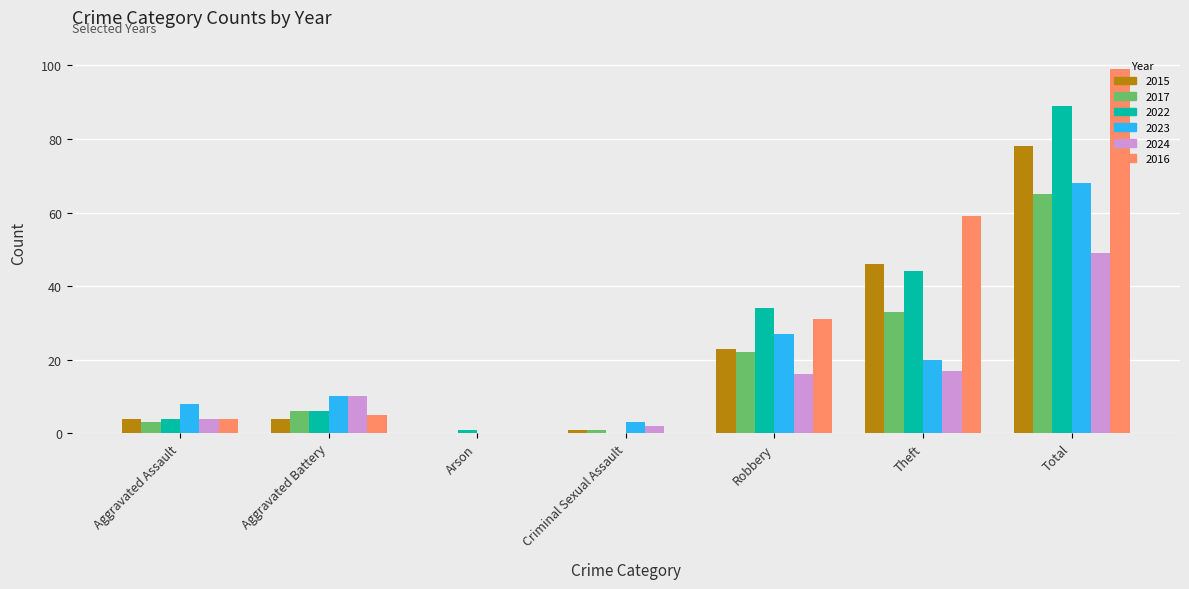

True or false: 2017 has a value of 3 at Aggravated Assault.

True